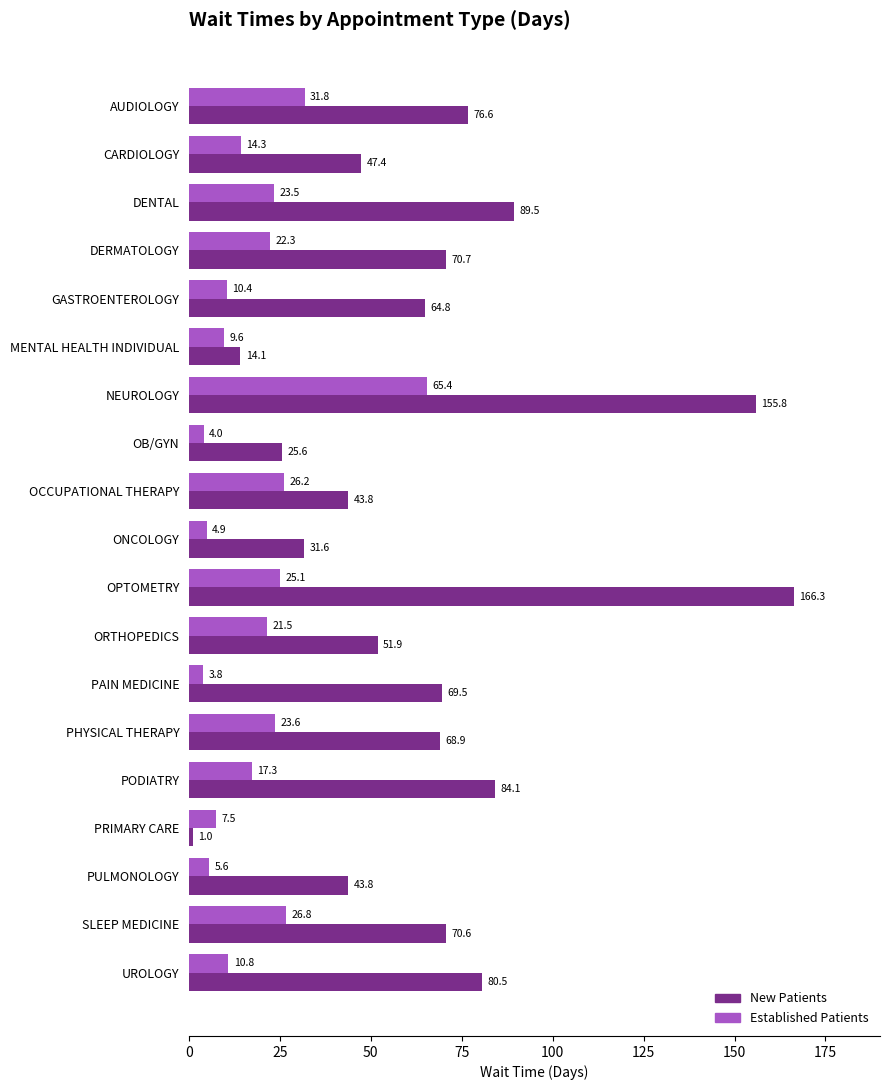

At which category is the sum across all series the highest?

NEUROLOGY